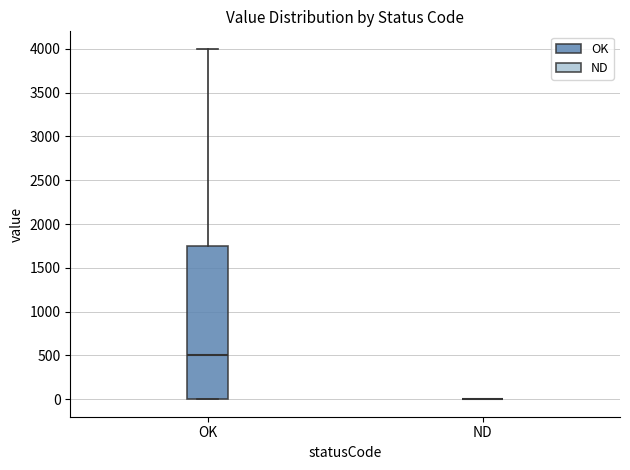

Reading left to right, transcribe this box plot: for each box, give where its median line is, the range the box spans, and where its two whiskers end, as read against the y-axis. The values are not printed on the chart, so give them approximately, as read against the axis.

OK: median 500, box 0 to 1750, whiskers 0 to 4000
ND: box collapsed to a line at 0, whiskers 0 to 0